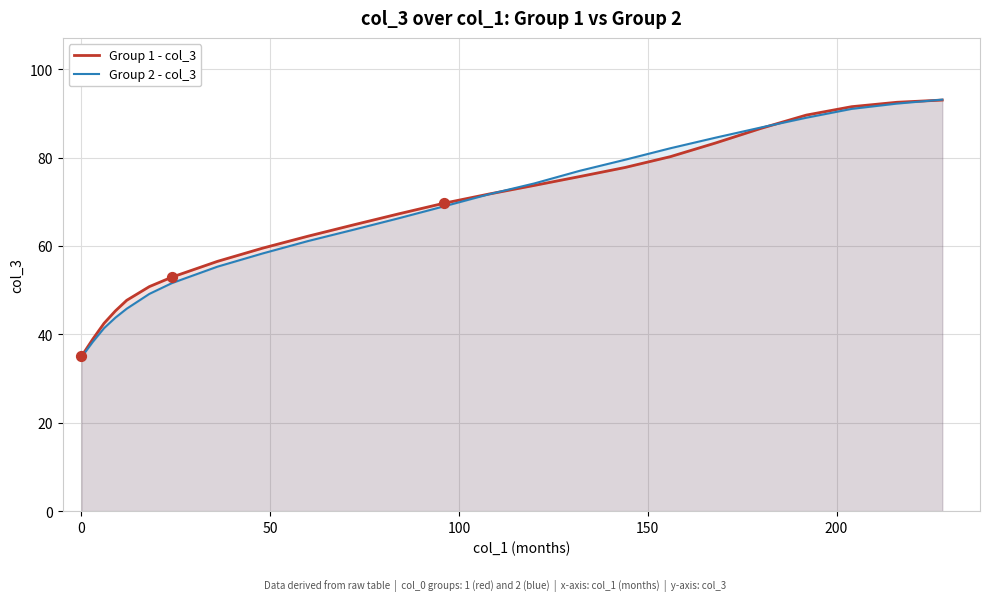

Which series reaches the maximum Y coordinate?

Group 2 - col_3